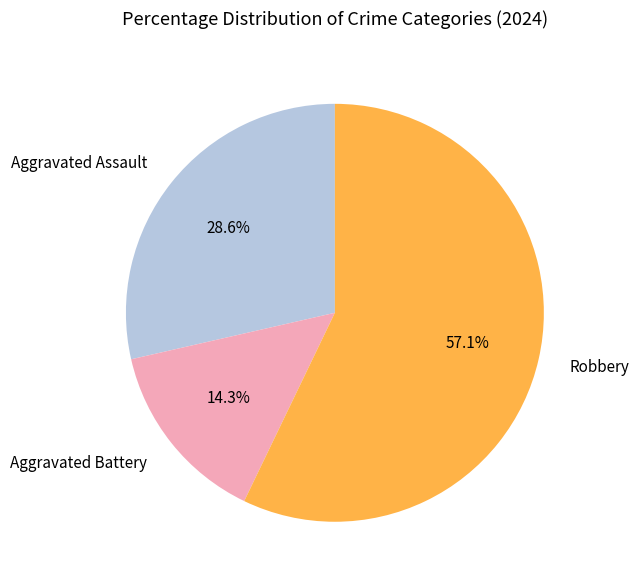

How many slices are in this pie chart?

3